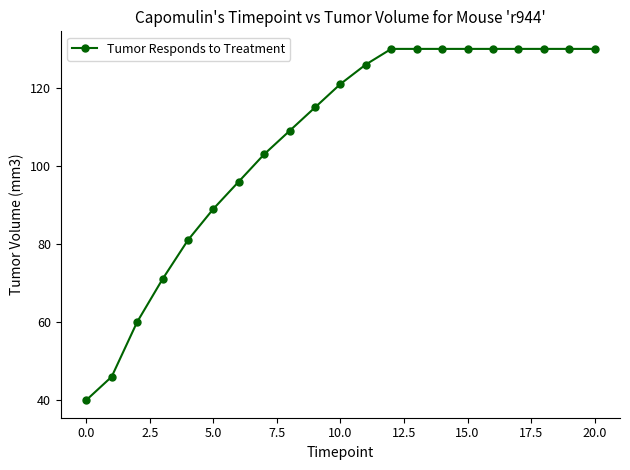

What is the difference between the maximum and minimum values?

90